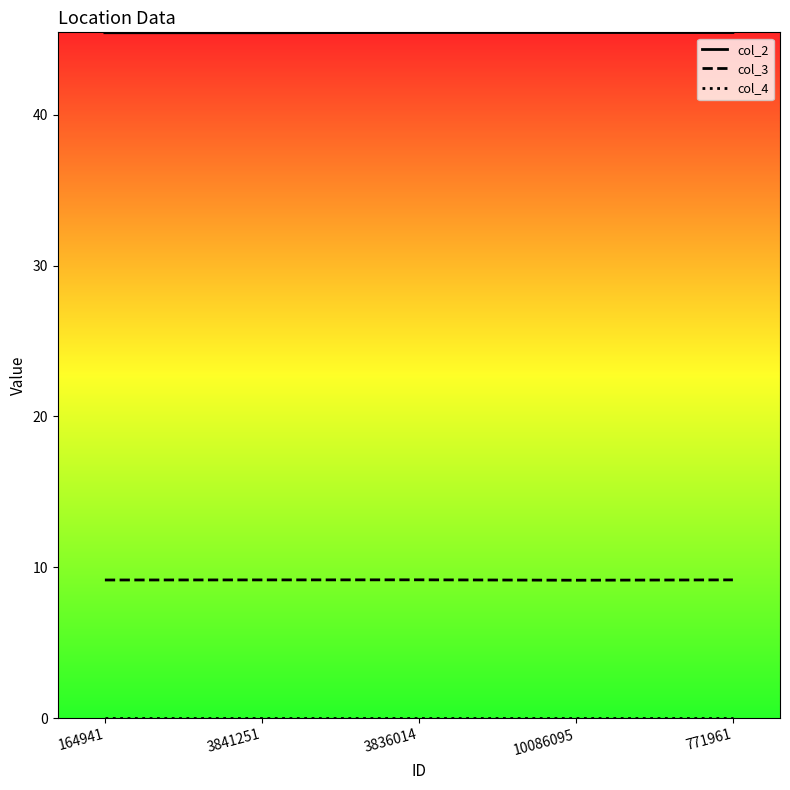

True or false: col_3 and col_2 cross at least once.

False